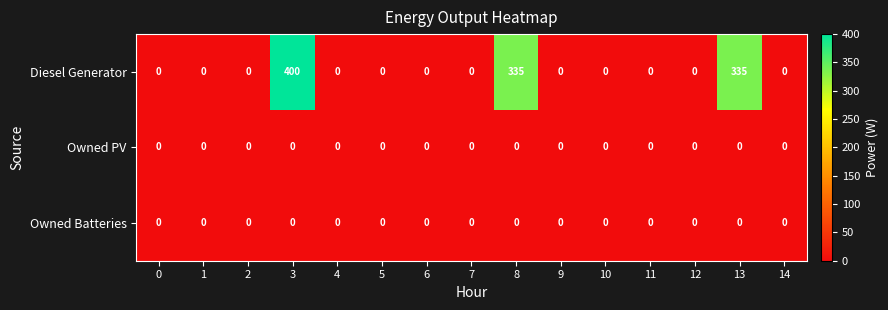

Which series has the widest spread of values?

Diesel Generator